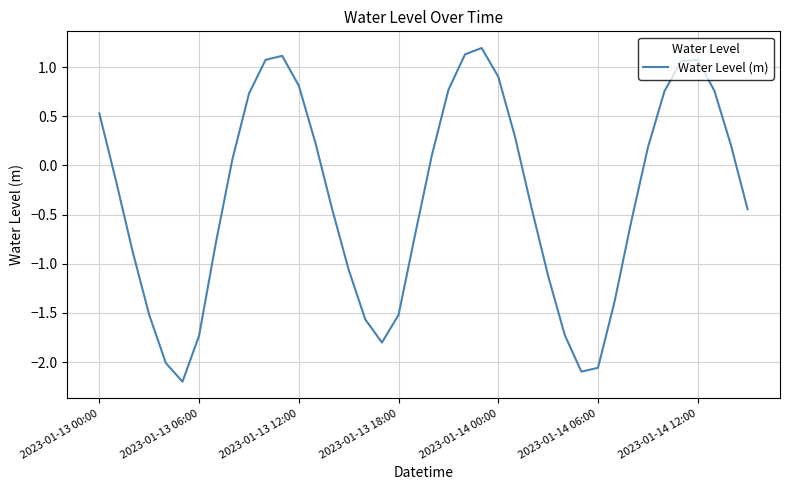

What is the sum of all values?

-13.2